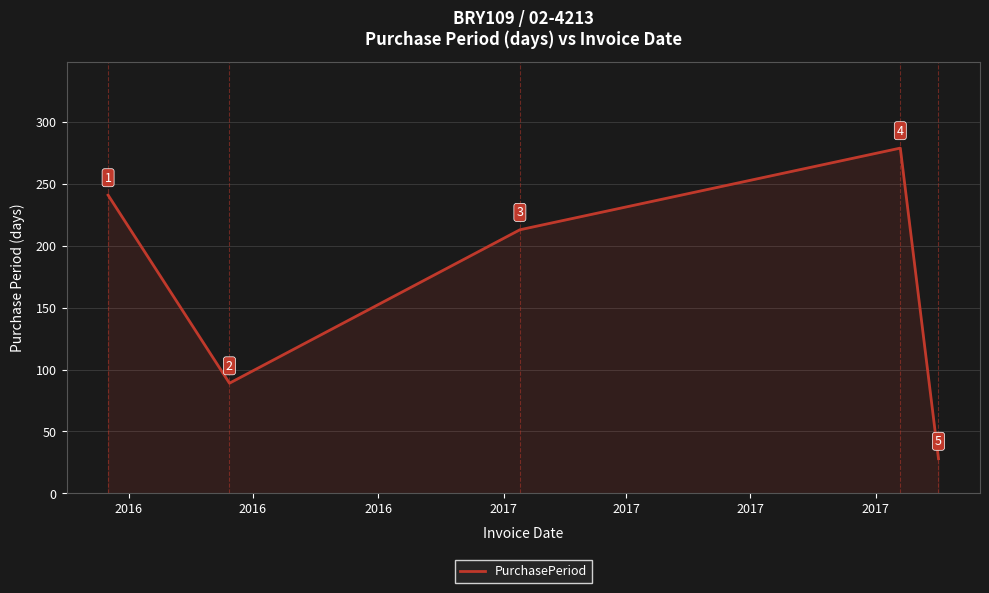

What is the greatest value displayed?

279